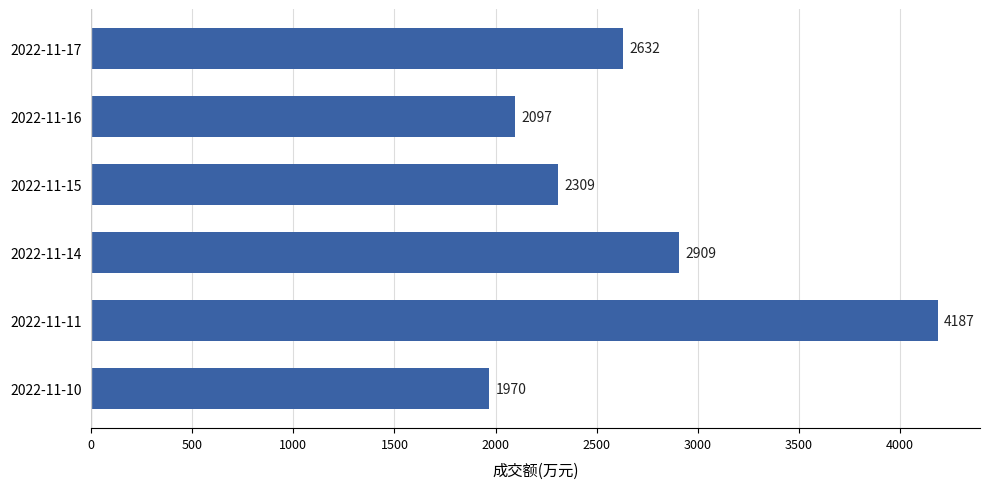

Where is the data nearest to the value 3078?

2022-11-14